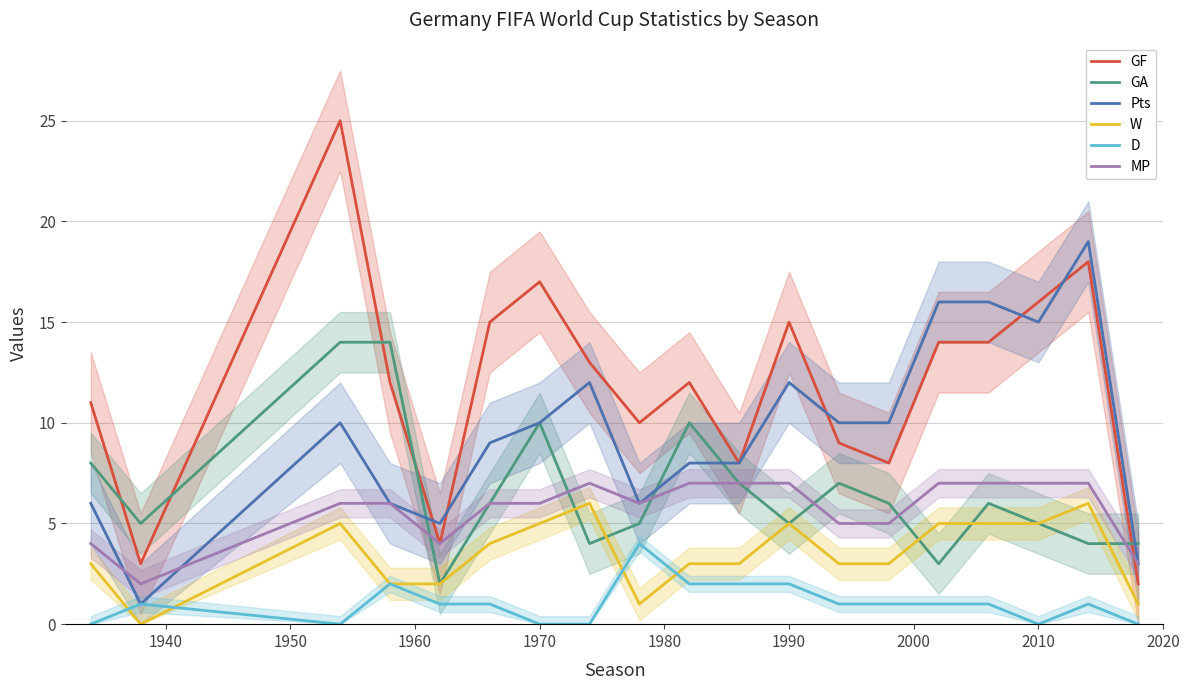

Reading left to right, transcribe all the data shown in this chart.

GF: 11	3	25	12	4	15	17	13	10	12	8	15	9	8	14	14	16	18	2
GA: 8	5	14	14	2	6	10	4	5	10	7	5	7	6	3	6	5	4	4
Pts: 6	1	10	6	5	9	10	12	6	8	8	12	10	10	16	16	15	19	3
W: 3	0	5	2	2	4	5	6	1	3	3	5	3	3	5	5	5	6	1
D: 0	1	0	2	1	1	0	0	4	2	2	2	1	1	1	1	0	1	0
MP: 4	2	6	6	4	6	6	7	6	7	7	7	5	5	7	7	7	7	3